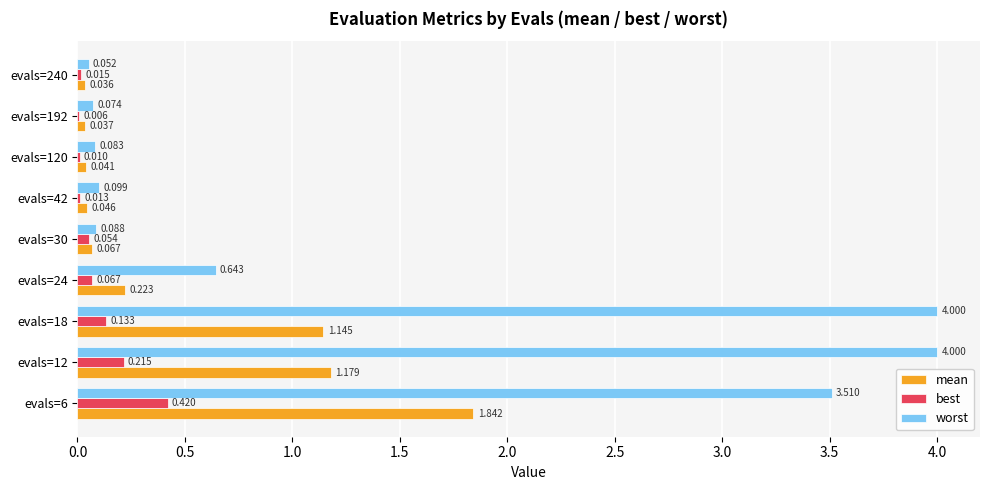

What is the sum of all worst values?

12.5